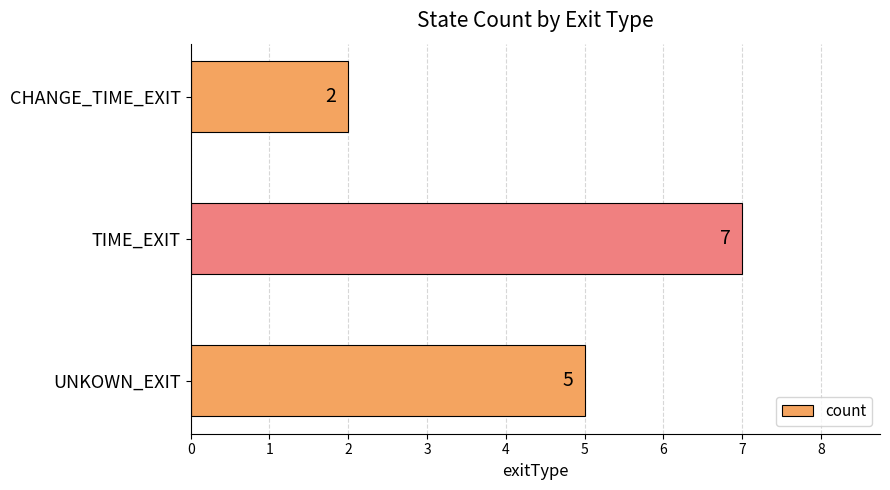

Which category has the highest value across all series?

TIME_EXIT